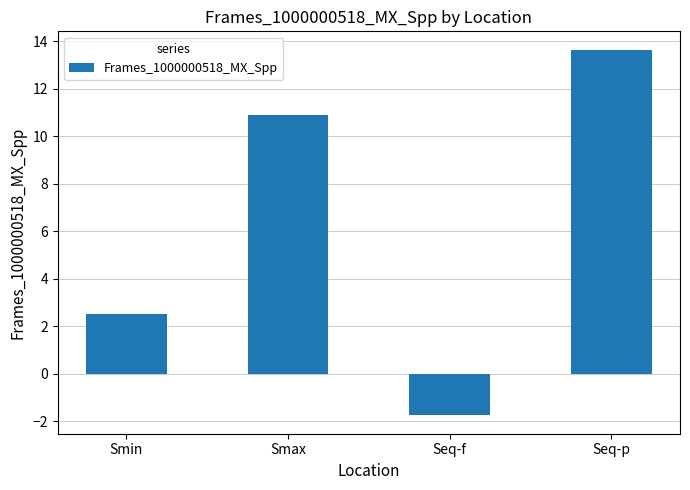

What is the smallest value displayed?

-1.7